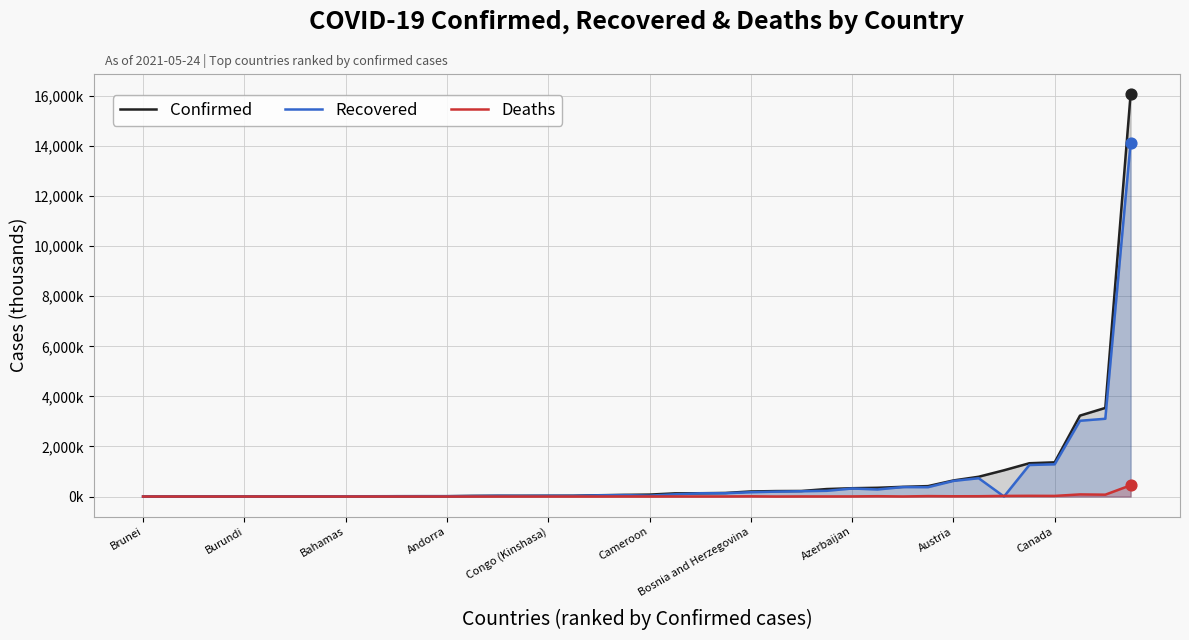

Is the value of Deaths at 20 greater than the value of Recovered at 37?

No